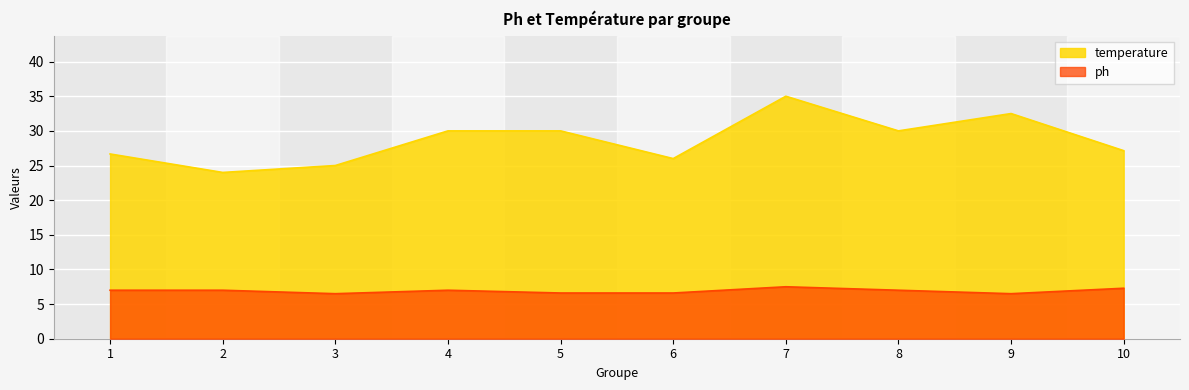

What is the sum of the temperature values at 8 and 4?

60.0